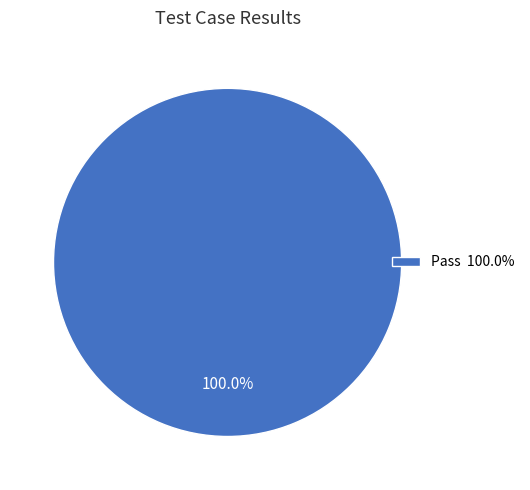

Which slice represents more than half of the pie?

Pass 100.0%